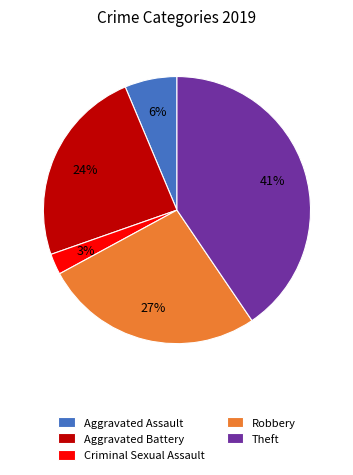

Count the number of slices in the pie.

5